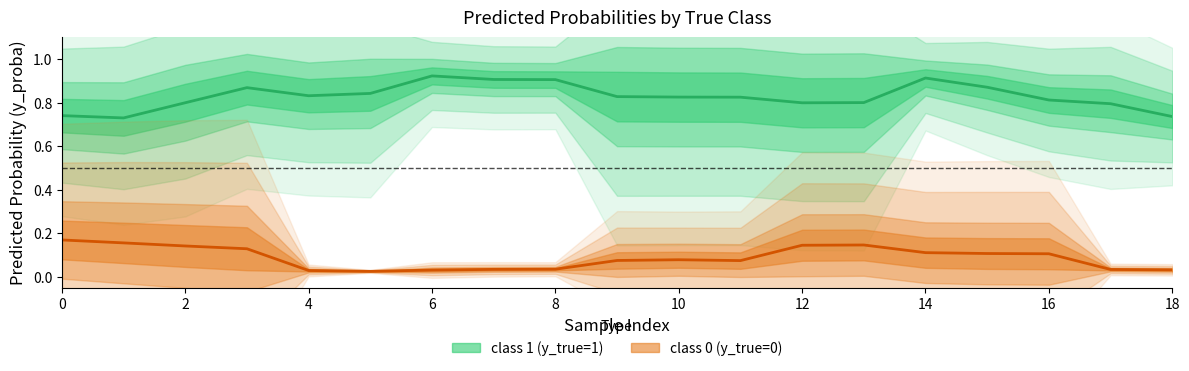

What is the difference between the second highest and second lowest values in the class 1 (y_true=1) series?

0.2